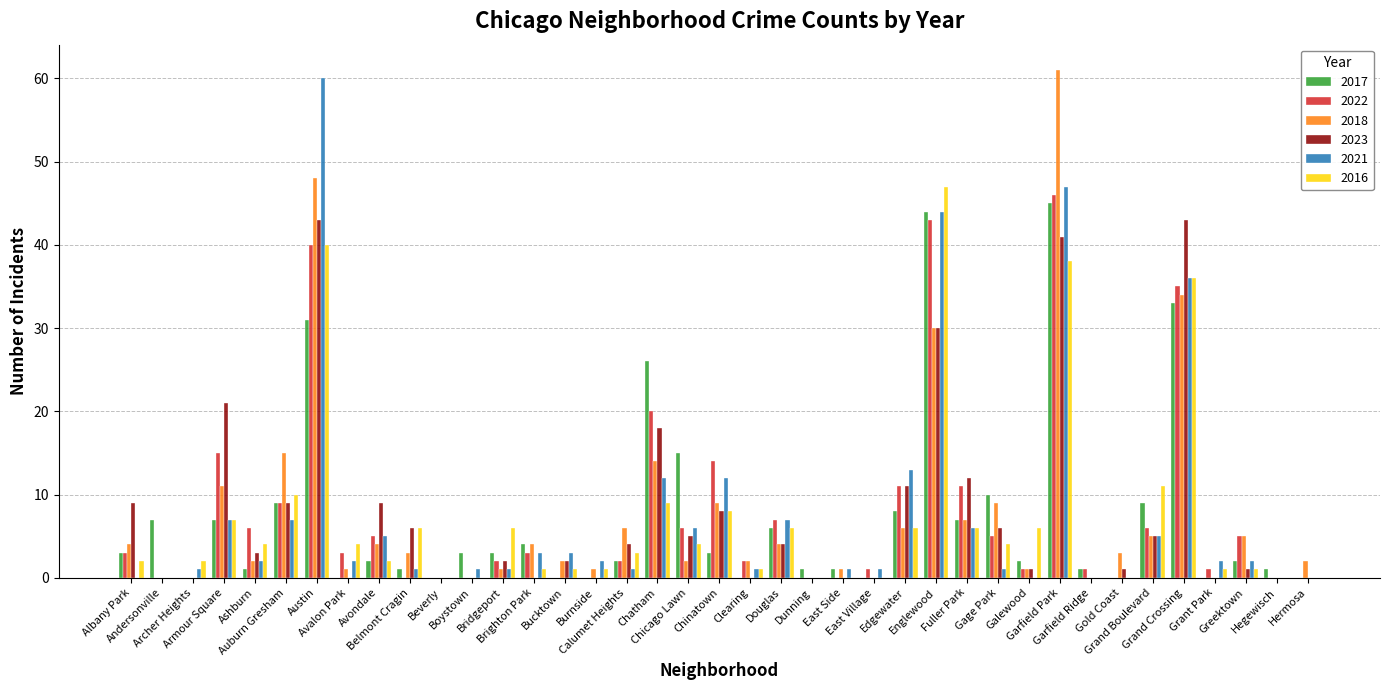

What is the maximum value shown in the chart?

61